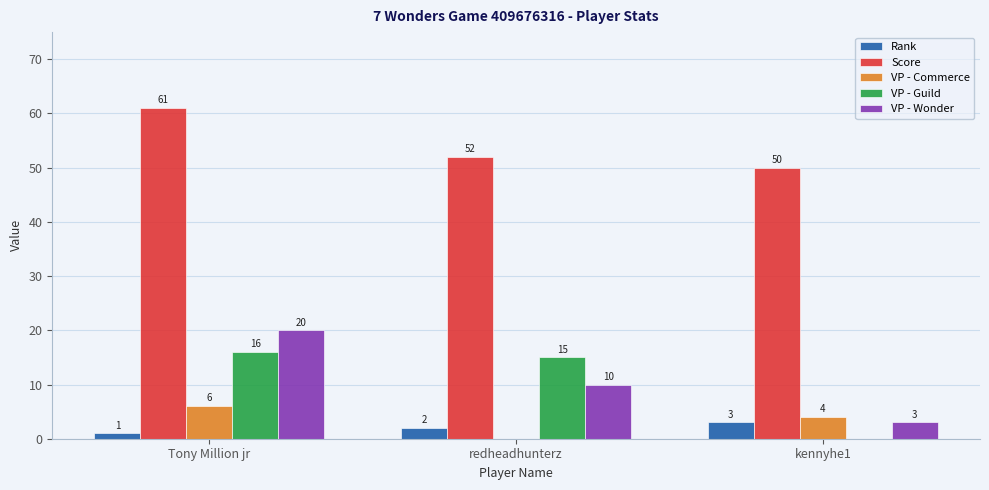

Which category has the highest value across all series?

Tony Million jr